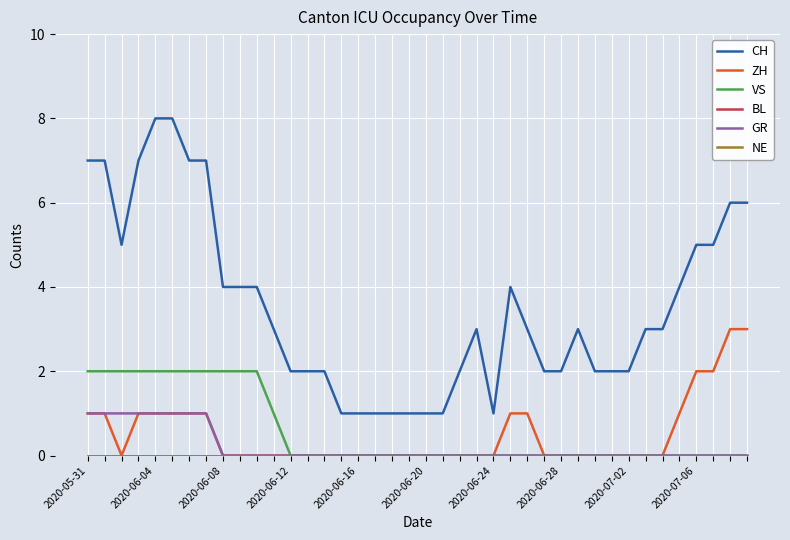

Is this an area chart (filled region under the line)?

No